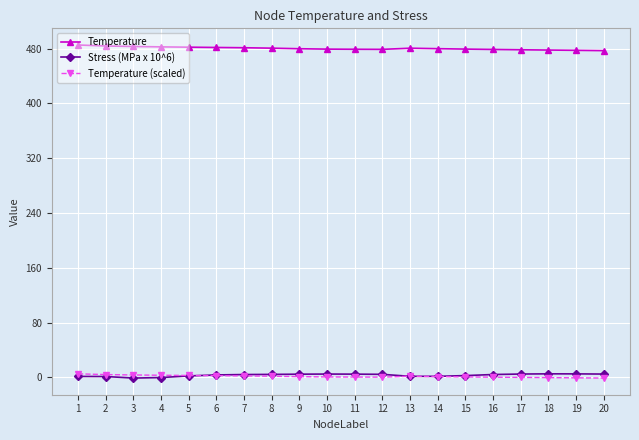

What is the value of the Temperature point at the 8th from the left?

480.7